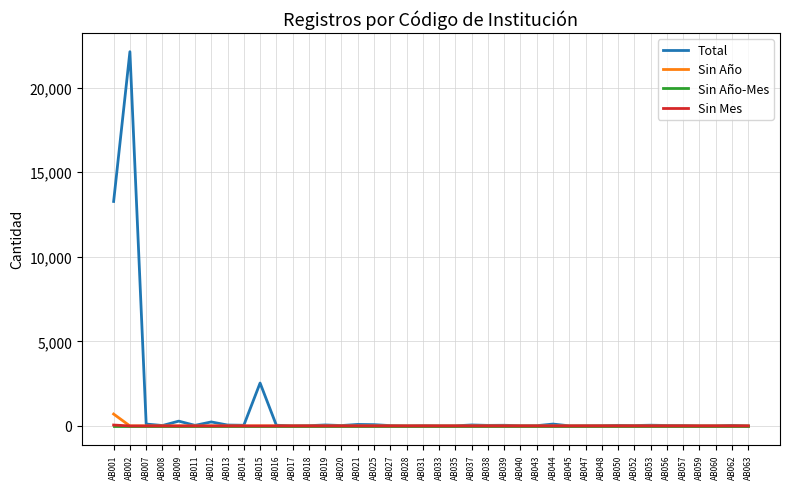

The value of Sin Mes at AB031 is 0. True or false?

True